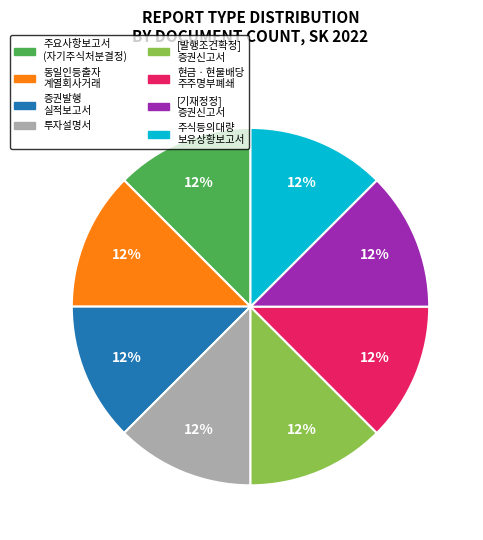

To the nearest percent, what is the average slice percentage?

12%